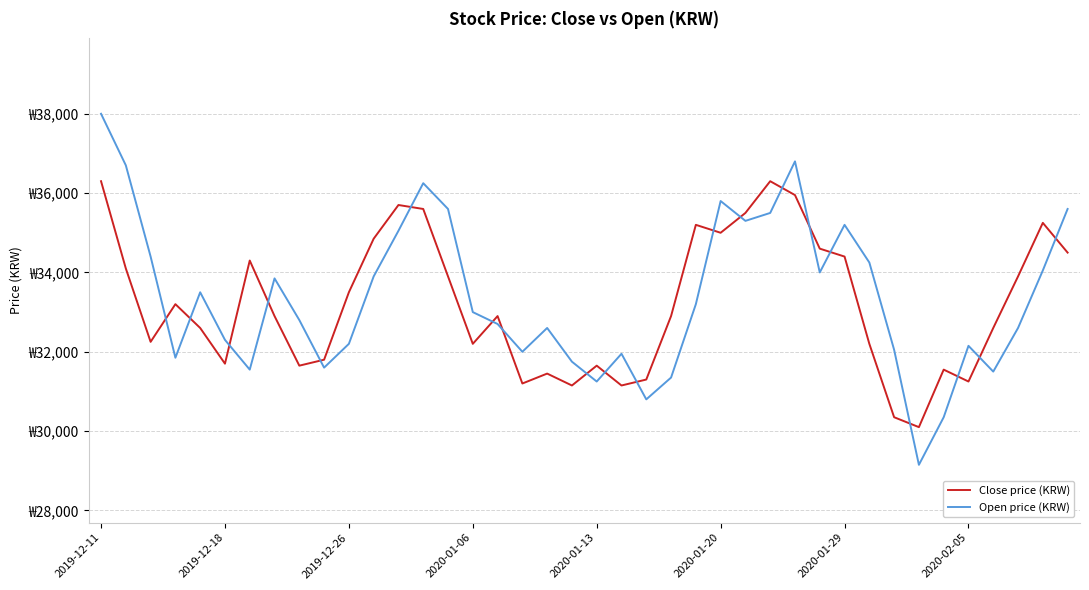

What are all the series names shown in the legend?

Close price (KRW), Open price (KRW)